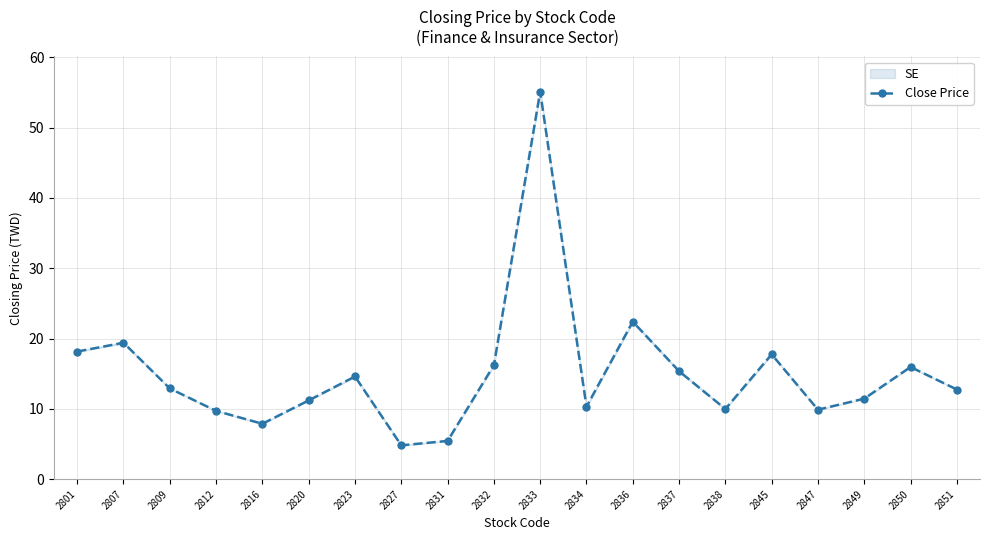

Rank the categories by value from lowest to highest.

2827, 2831, 2816, 2812, 2847, 2838, 2834, 2820, 2849, 2851, 2809, 2823, 2837, 2850, 2832, 2845, 2801, 2807, 2836, 2833